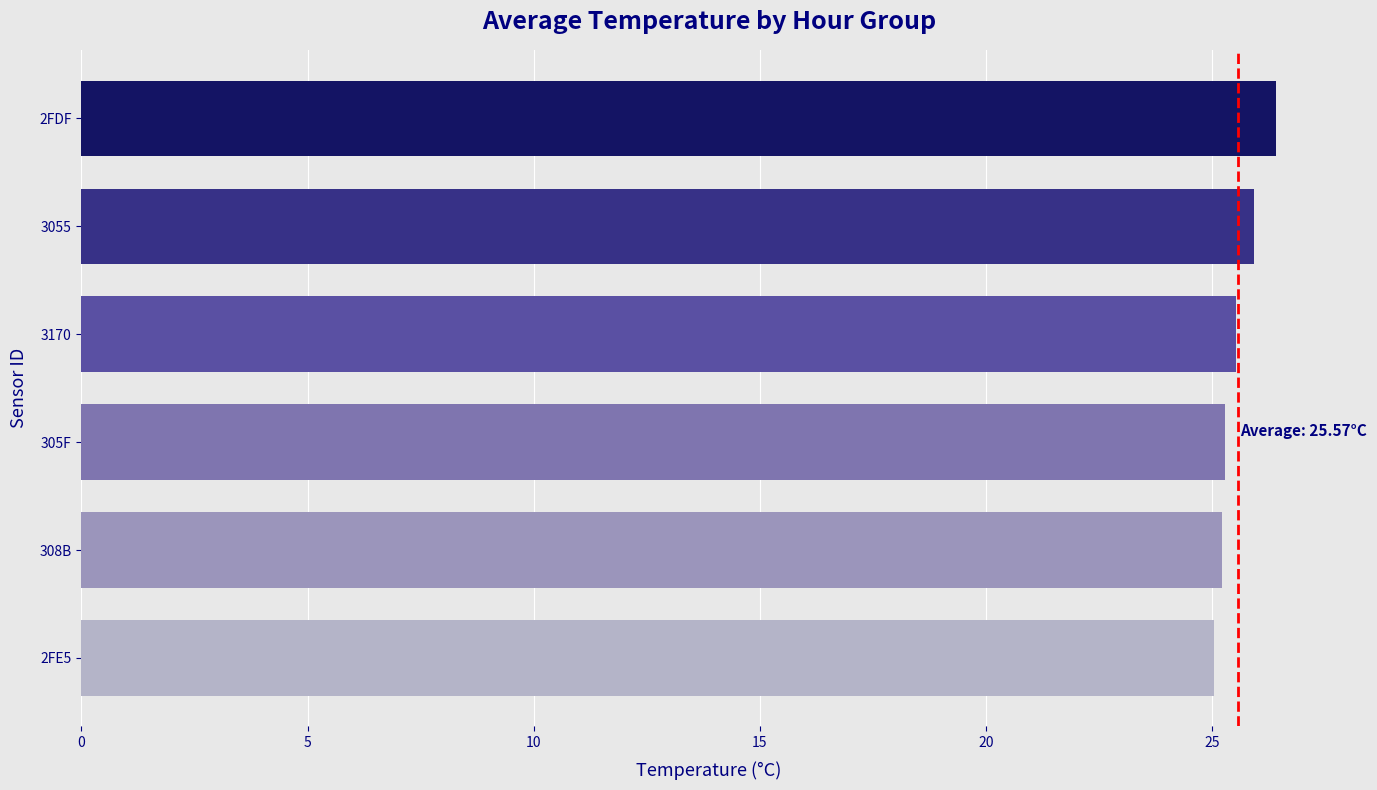

What is the difference between the maximum and minimum values?

1.4